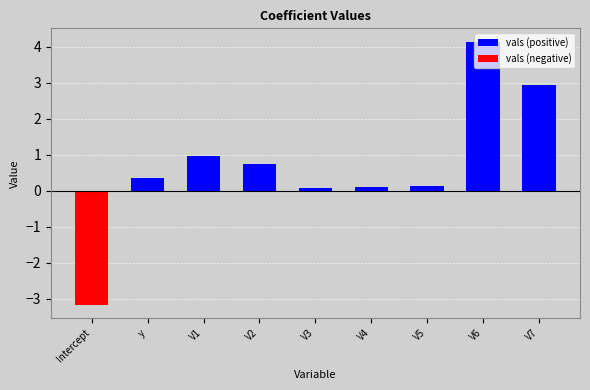

At how many categories does at least one series exceed 4?

1